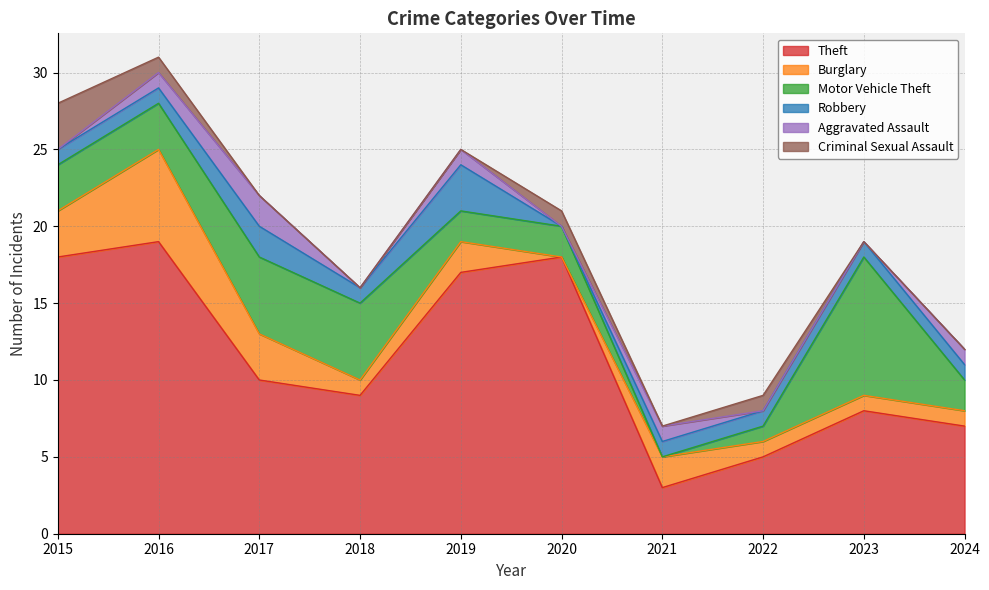

The Burglary series shows 2 at 2021. True or false?

True